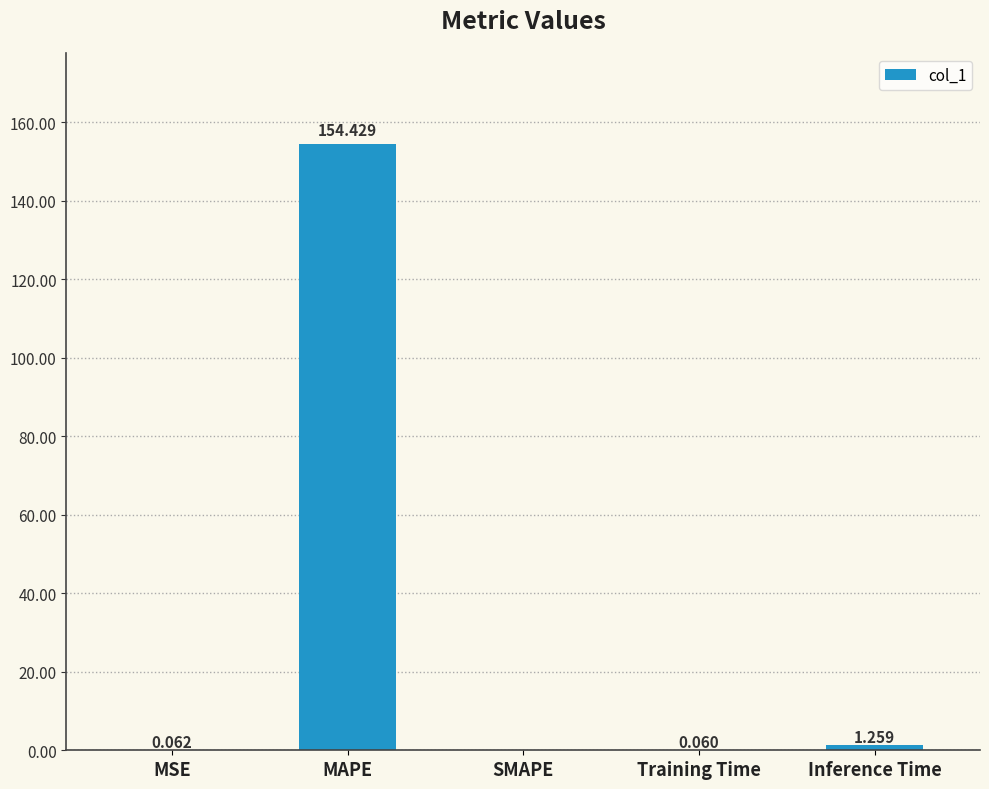

True or false: the data shows 248.5 at MAPE.

False